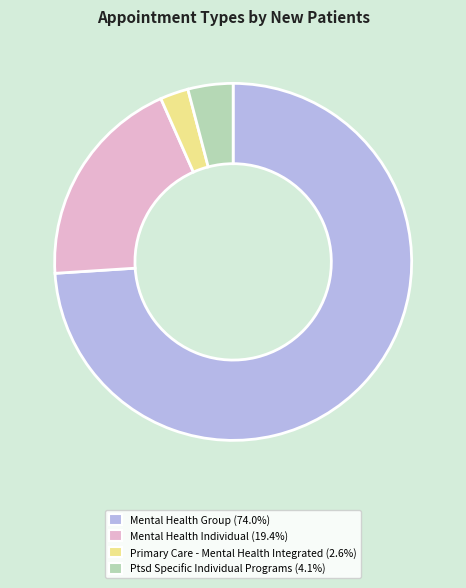

Is there a majority slice in this chart?

Yes